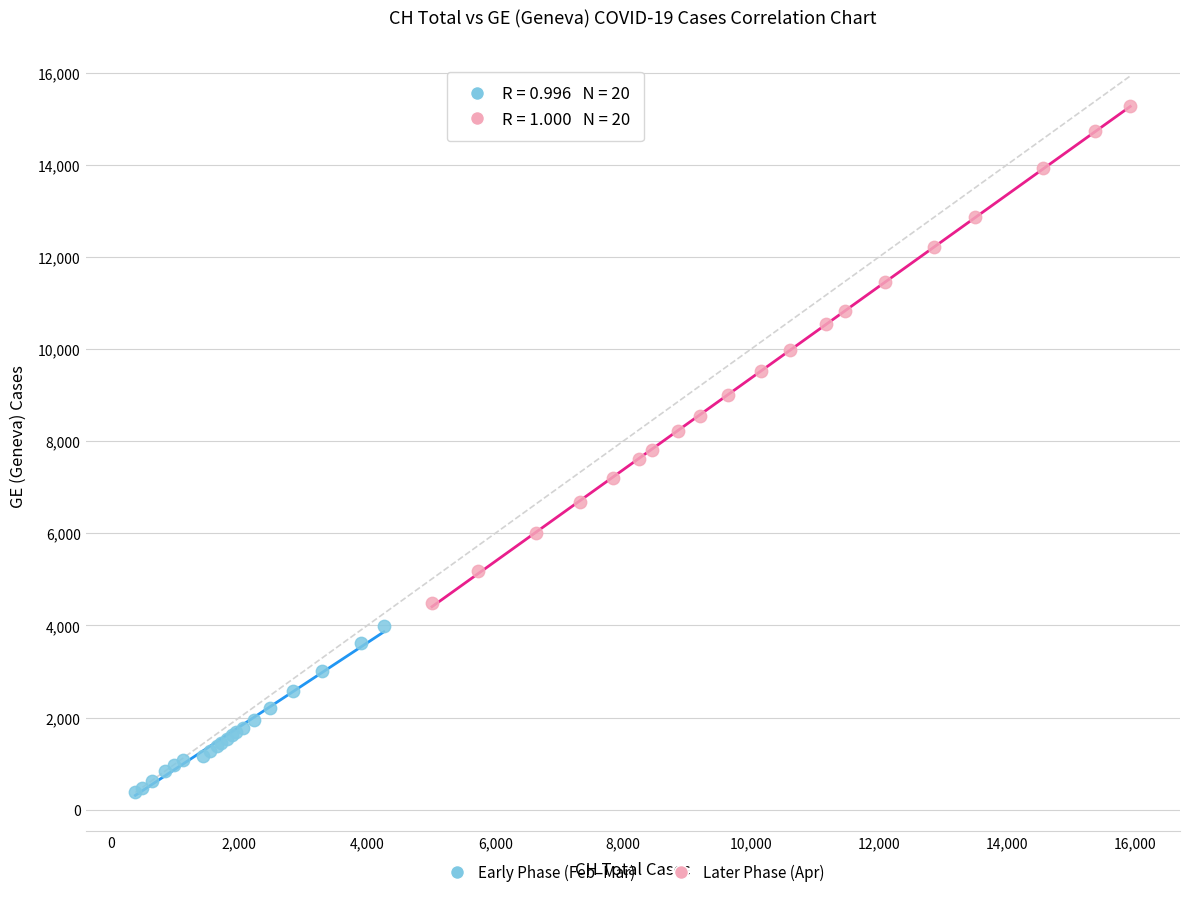

Which series contains the lowest Y value?

Early Phase (Feb–Mar)